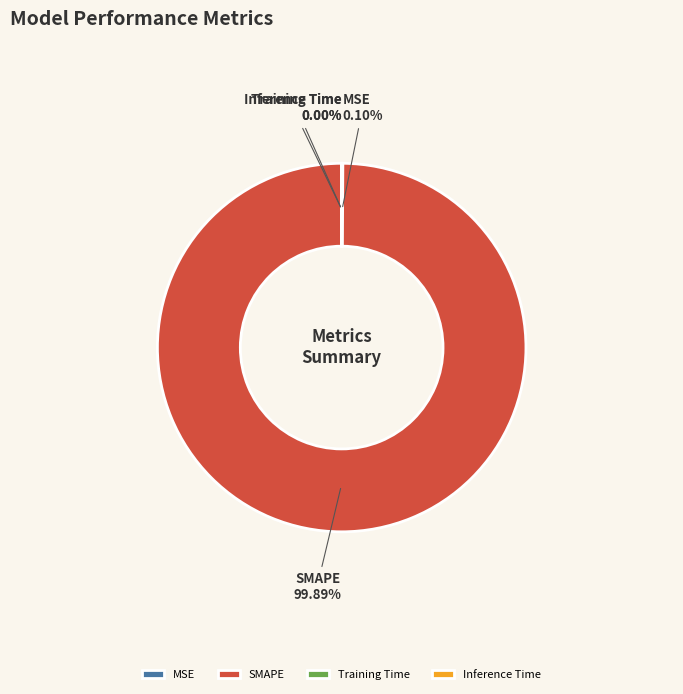

Does SMAPE represent more than half of the total?

Yes